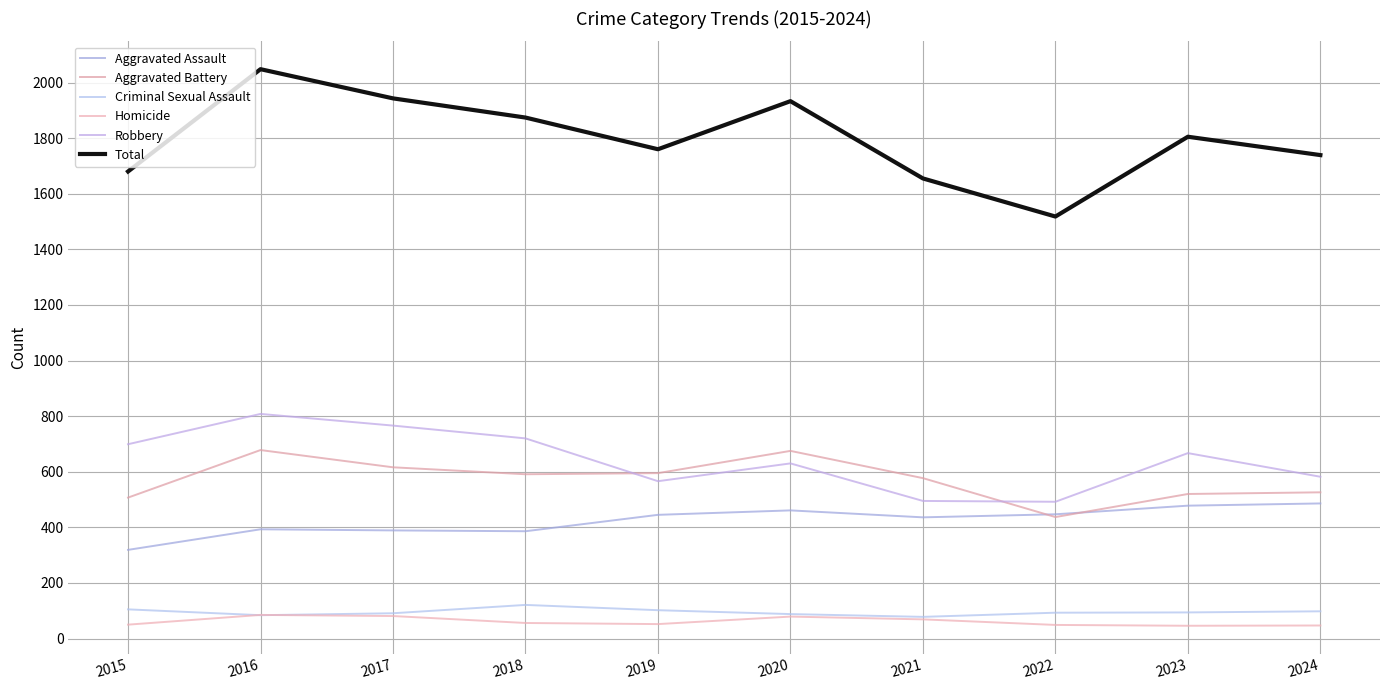

What is the highest value of the Homicide series?

85